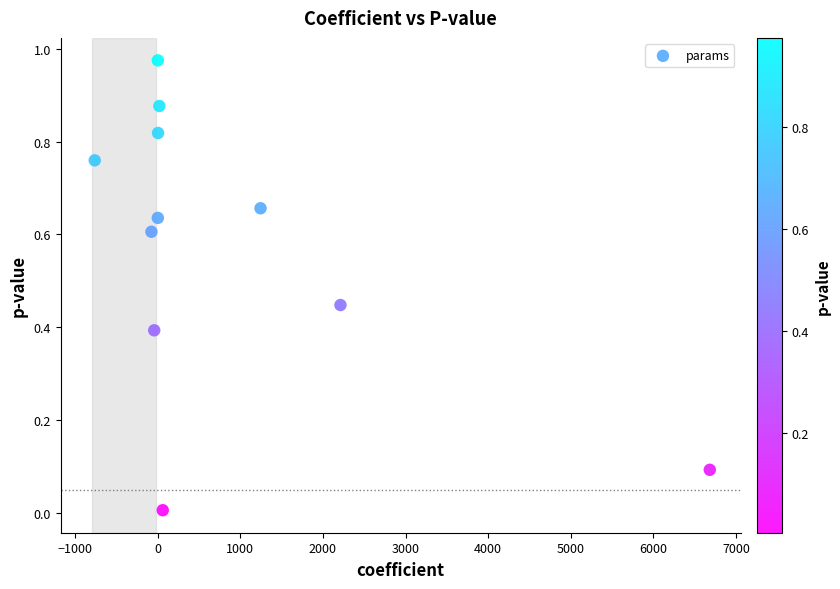

What is the average X value?

848.8